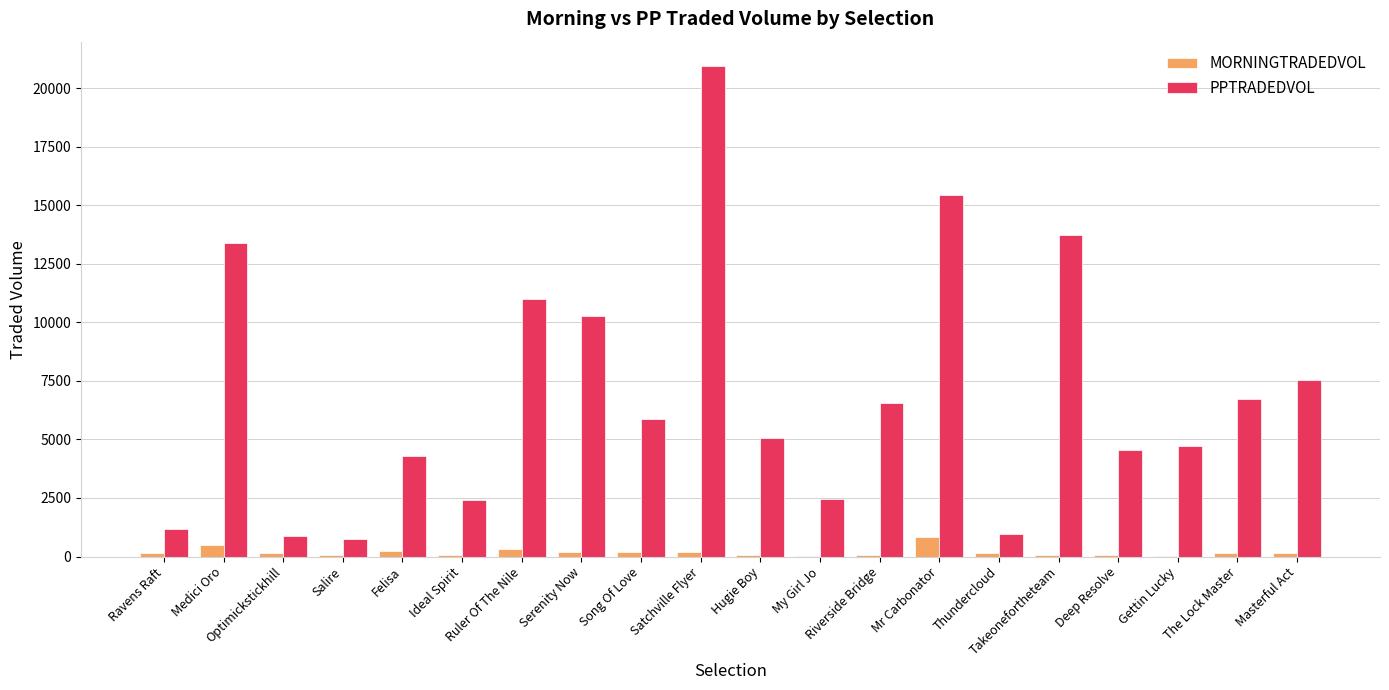

Where is PPTRADEDVOL nearest to the value 10847?

Ruler Of The Nile